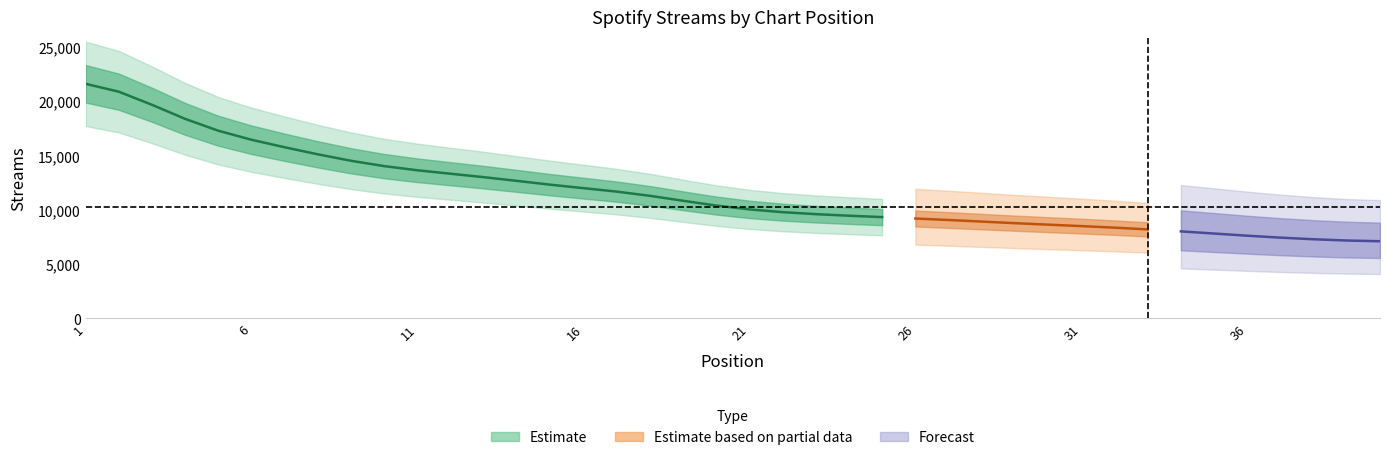

Reading right to left, extract all data points from this chart.

6968	7157	7239	7377	7584	7744	8132	8142	8362	8563	8572	8705	8940	9070	9167	9353	9423	9539	9715	9872	10297	10538	11688	11787	11923	12015	12918	12932	13390	13565	13782	14396	14900	16020	16302	16801	17859	19521	21791	22533